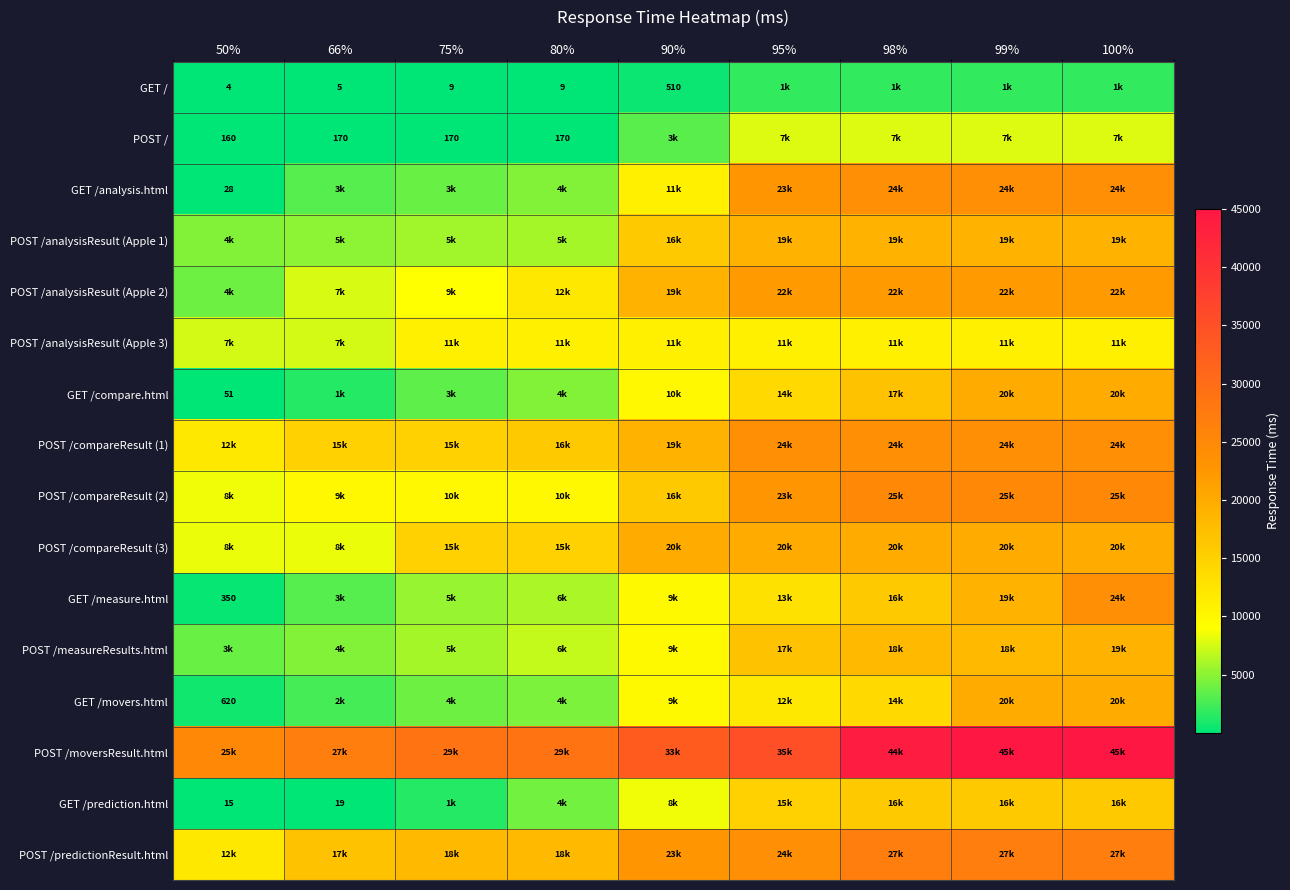

At how many categories does at least one series exceed 25590?

8